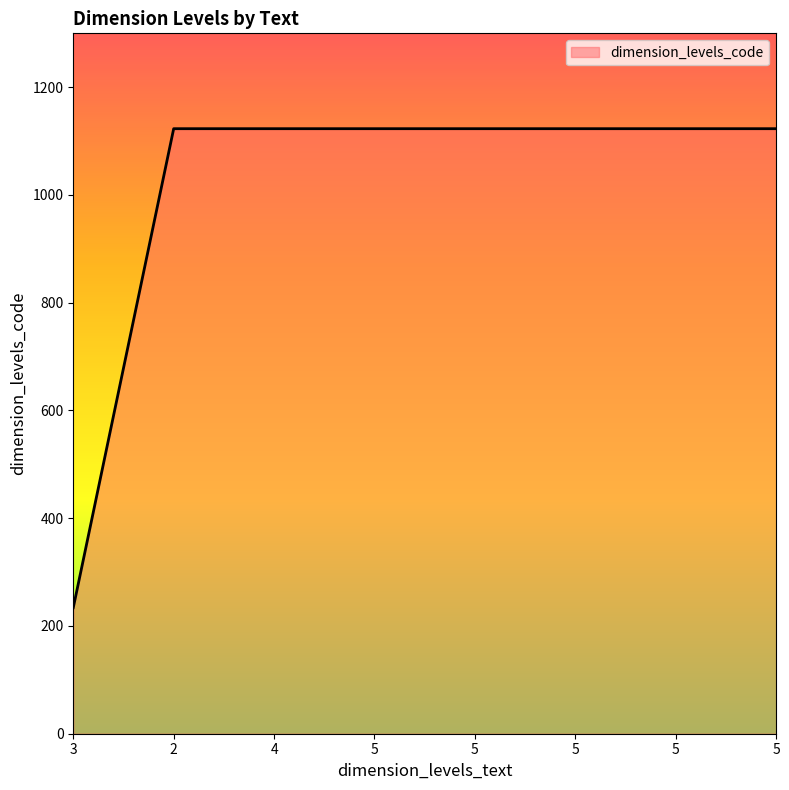

The value at 5 is 245. True or false?

False